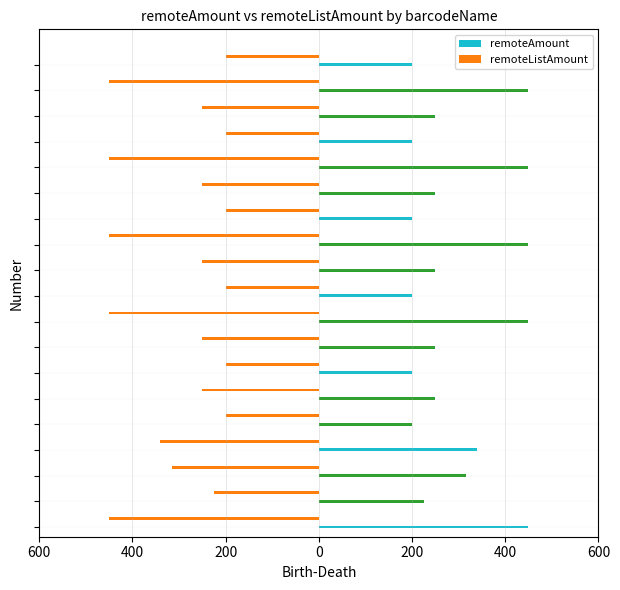

What are all the series names shown in the legend?

remoteAmount, remoteListAmount